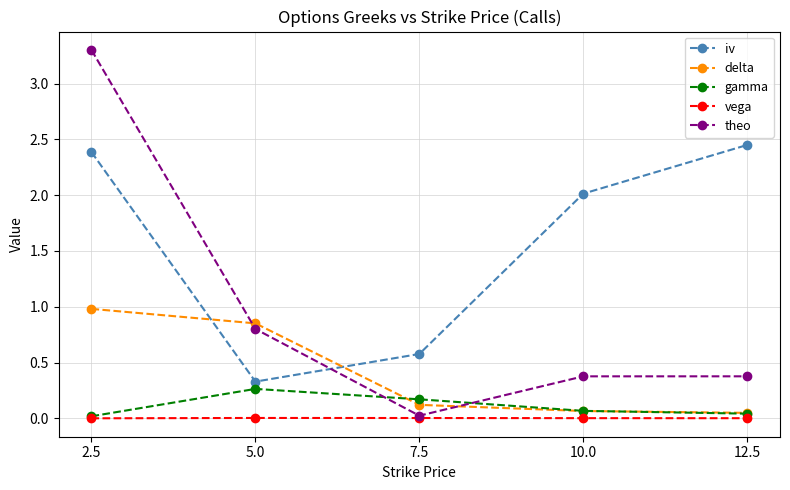

What is the label of the 4th point from the right?

5.0